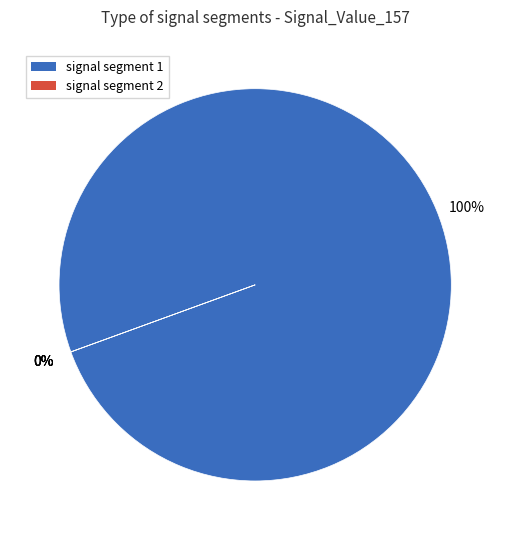

True or false: signal segment 3 accounts for 1% of the total.

False